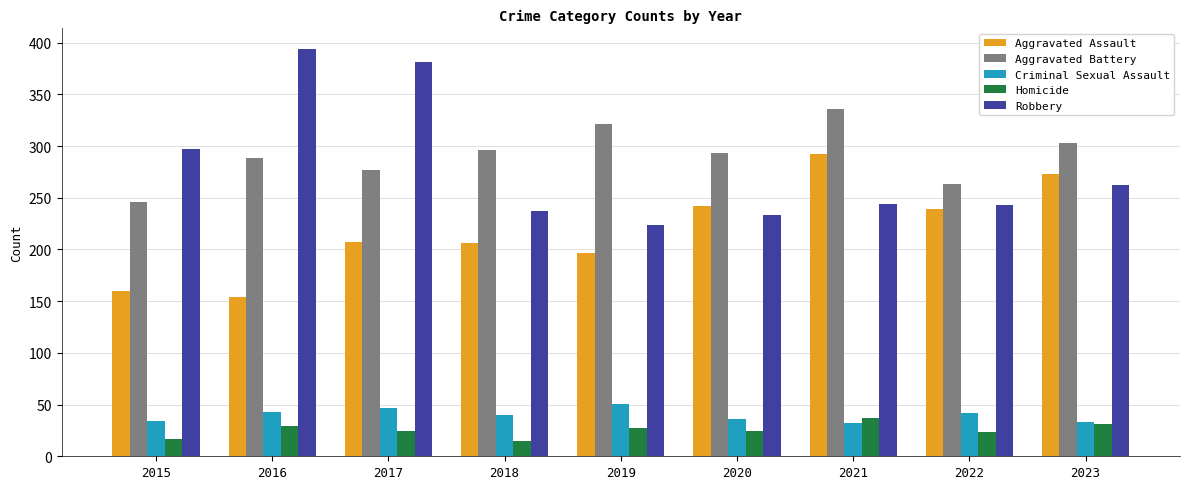

What is the total value across all series at 2015?

754